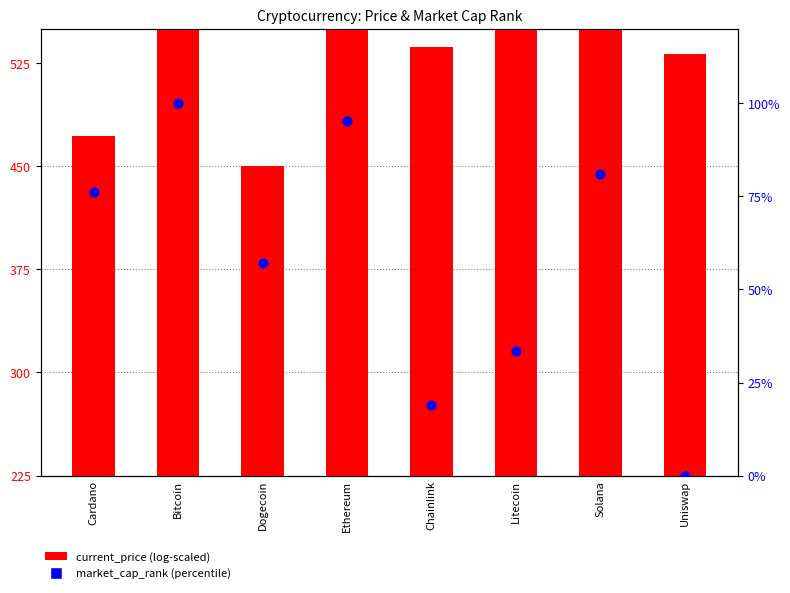

What is the total value across all series at Solana?

450.9